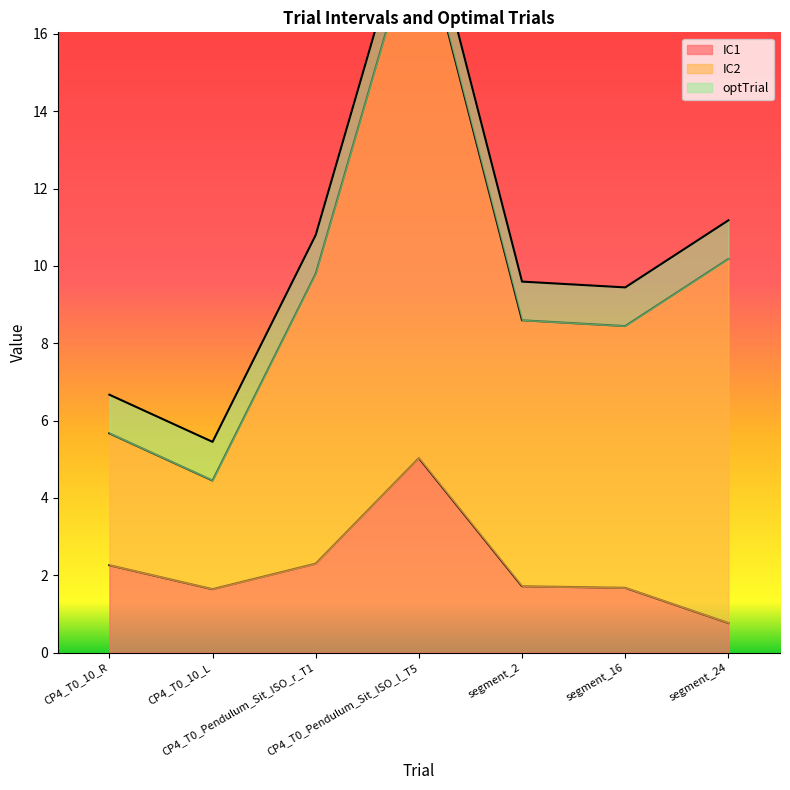

True or false: optTrial and IC2 intersect in this chart.

False